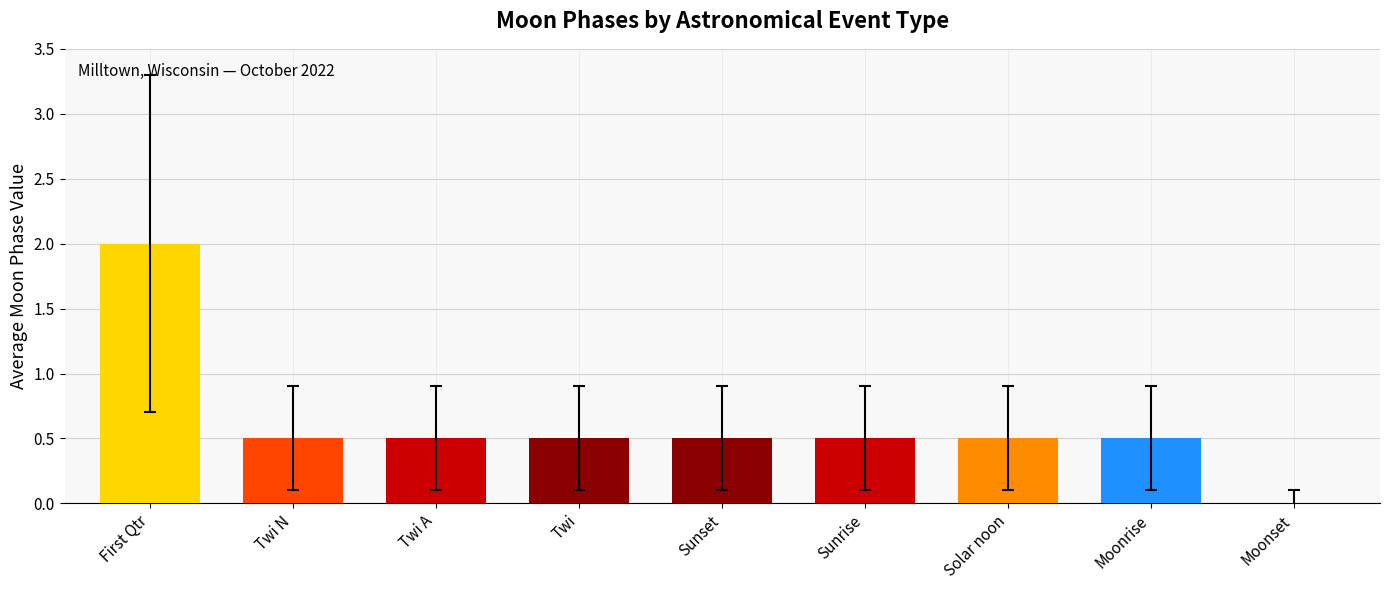

How many values exceed 0?

8